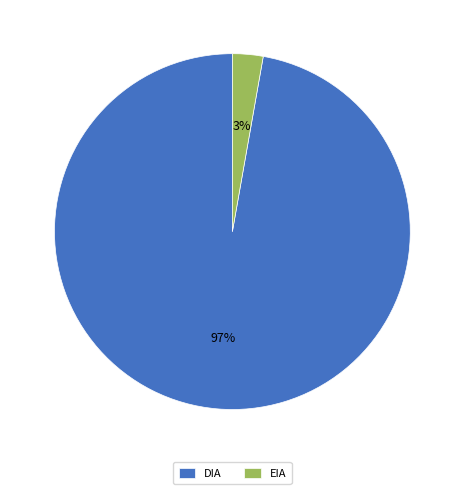

True or false: EIA accounts for 13% of the total.

False